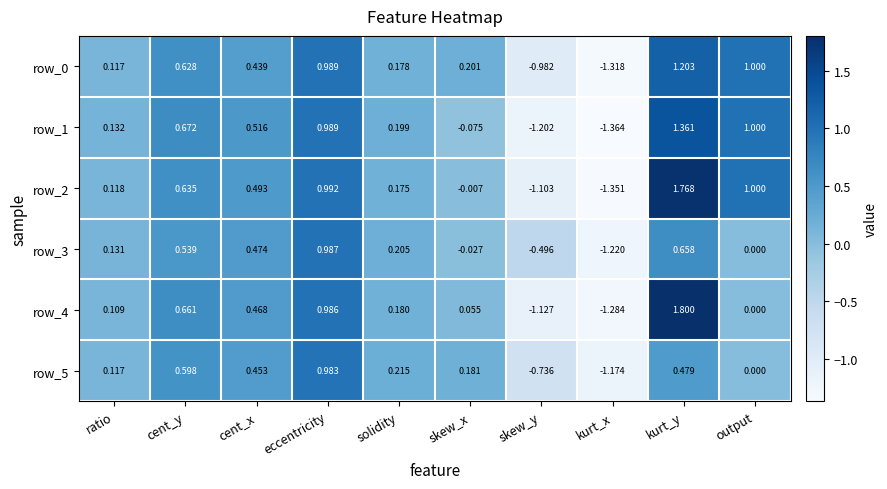

Is the value of row_4 at kurt_y greater than the value of row_0 at cent_x?

Yes